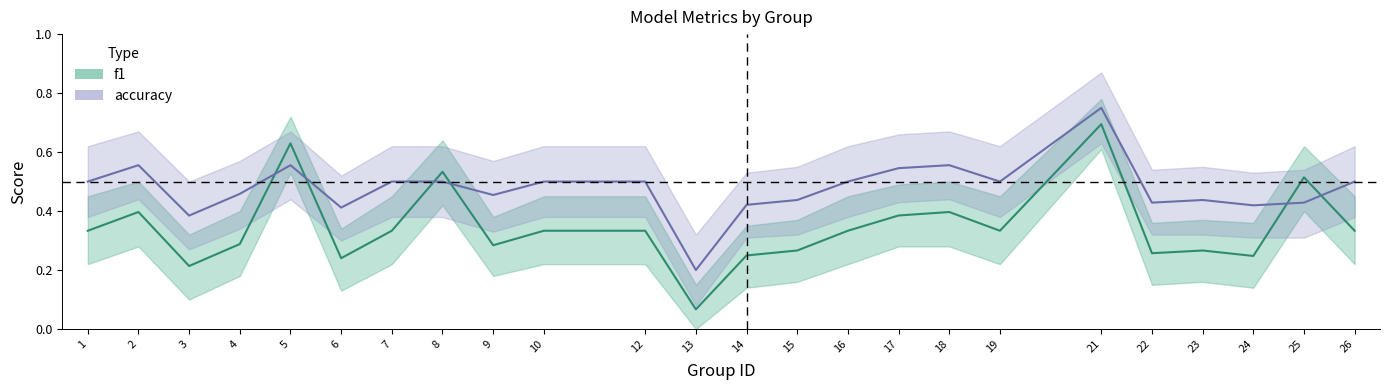

Count the f1 values in the range 0 to 1.

24